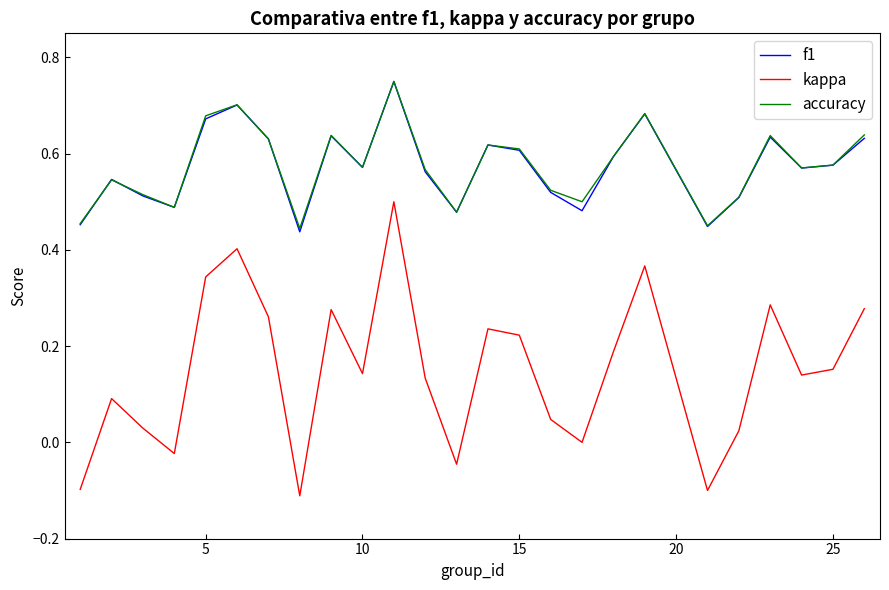

Which series has the largest range (max minus min)?

kappa